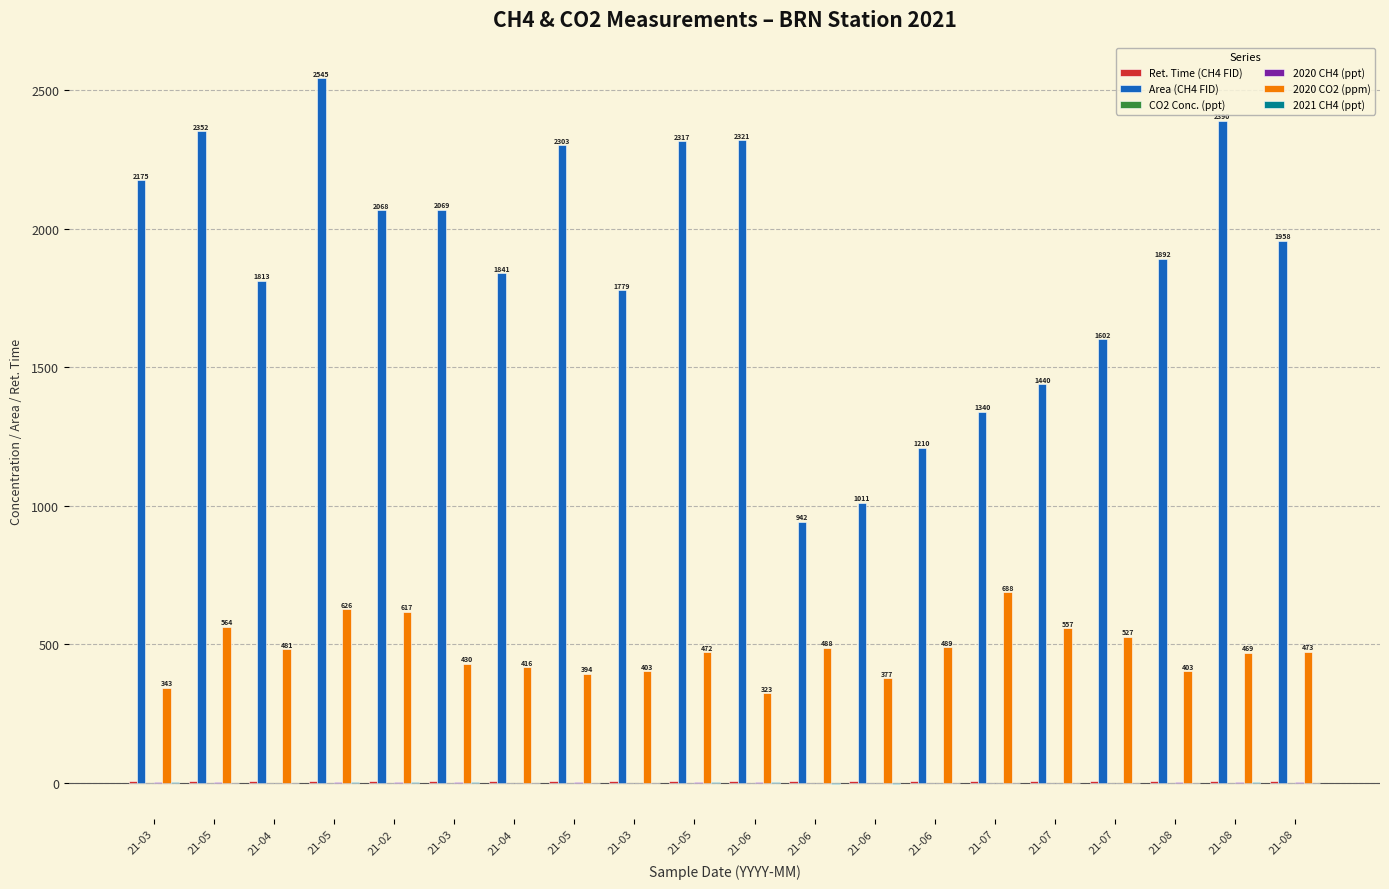

Does the chart contain stacked bars?

No